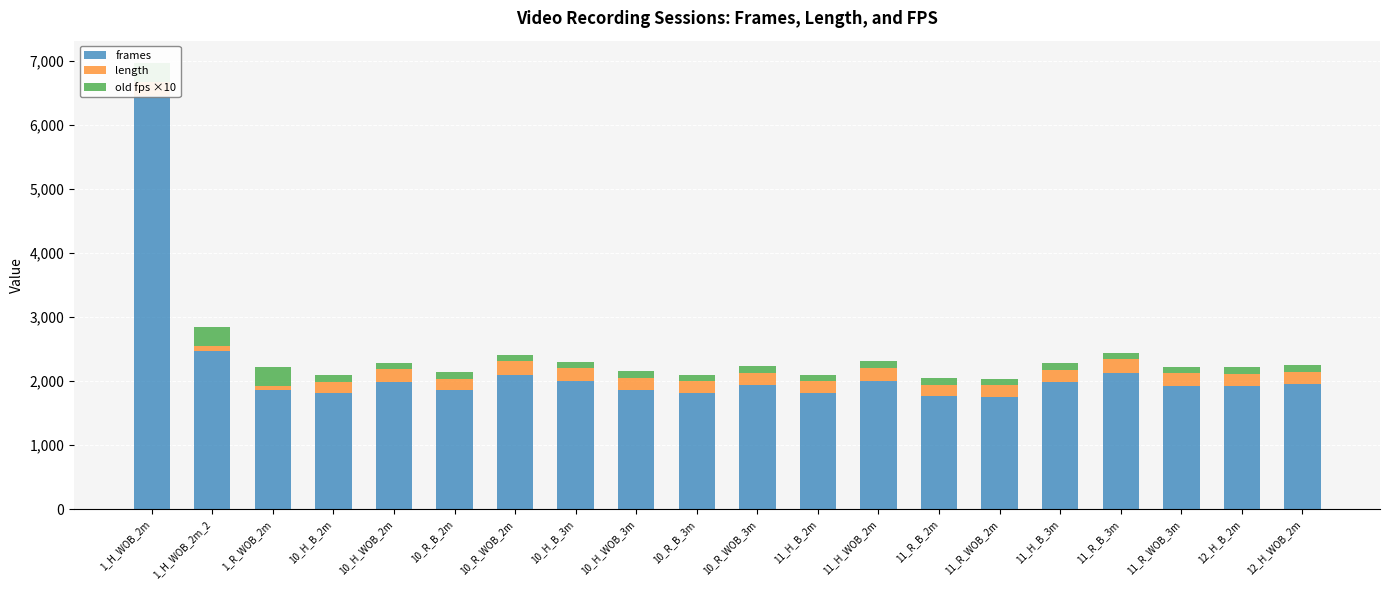

What is the difference between the highest and lowest values at 10_H_WOB_3m?

1769.0